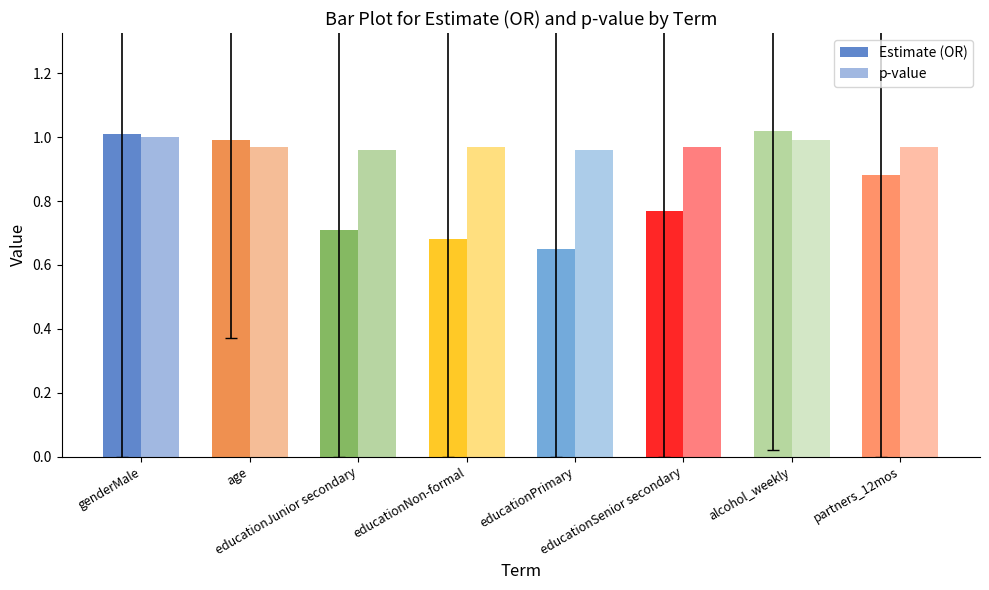

At which label does Estimate (OR) reach its peak?

alcohol_weekly